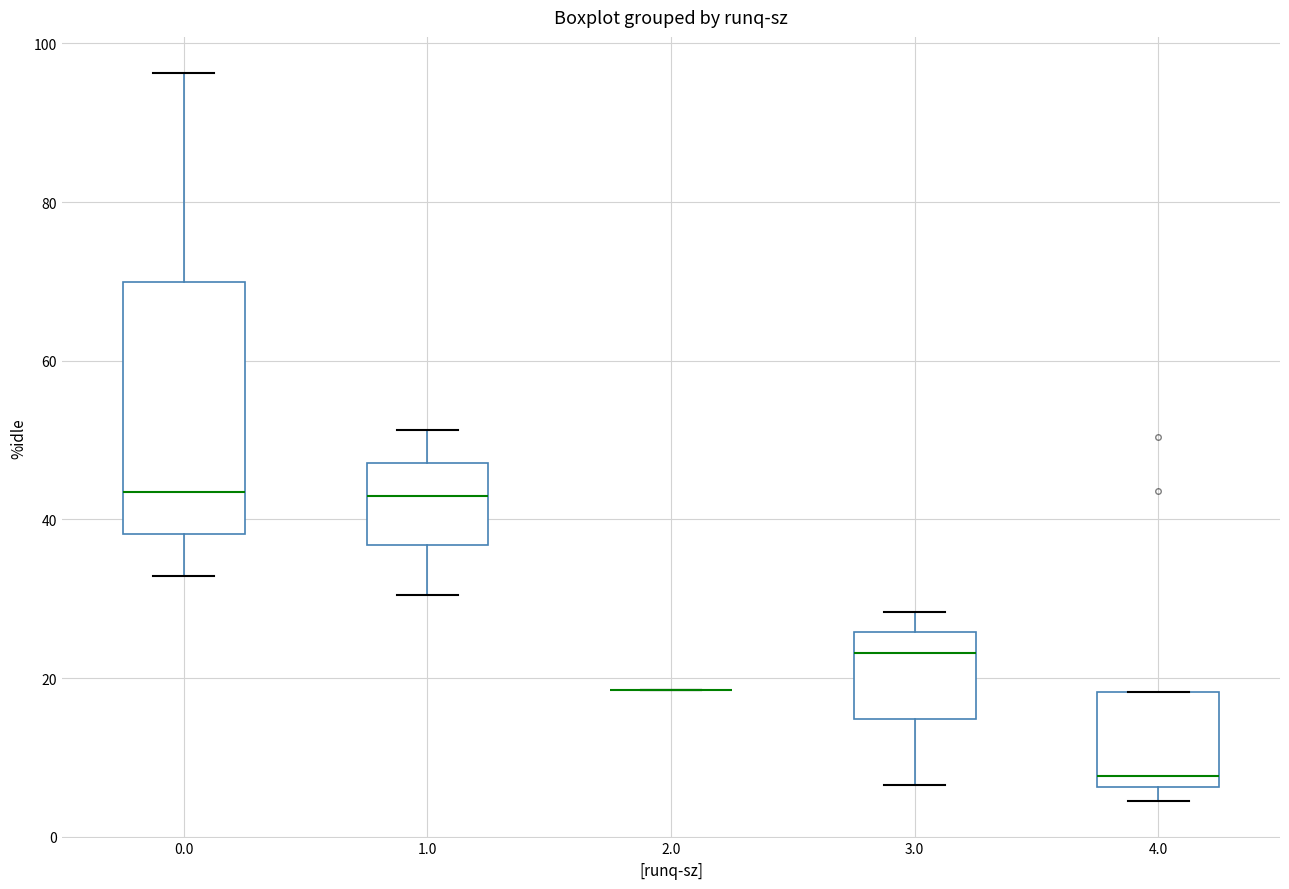

Comparing the boxes themselves (not the whiskers), which one is the tallest?

0.0